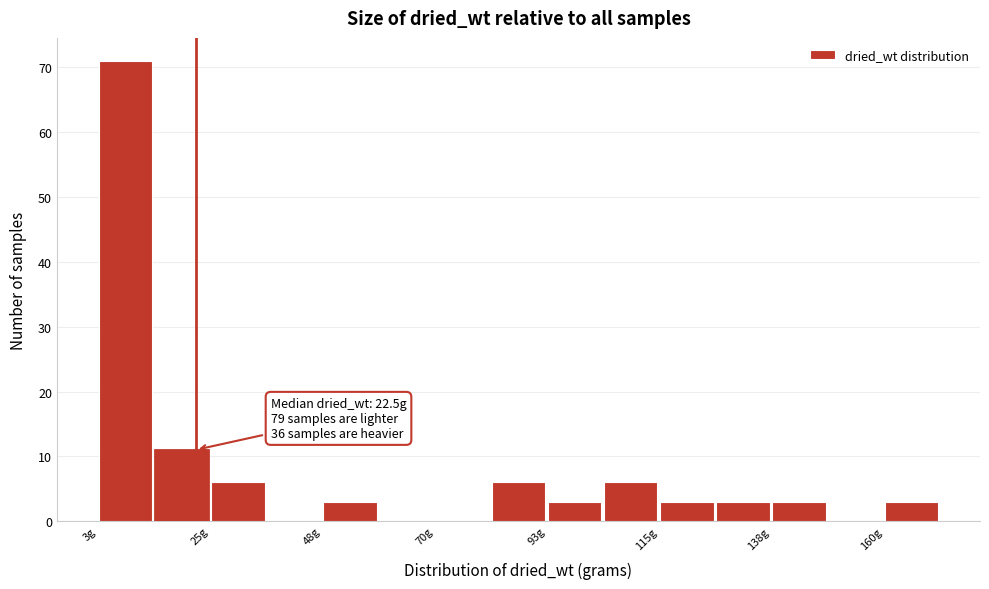

Read against the x-axis, roughly where is the centre of the tallest bar?

10